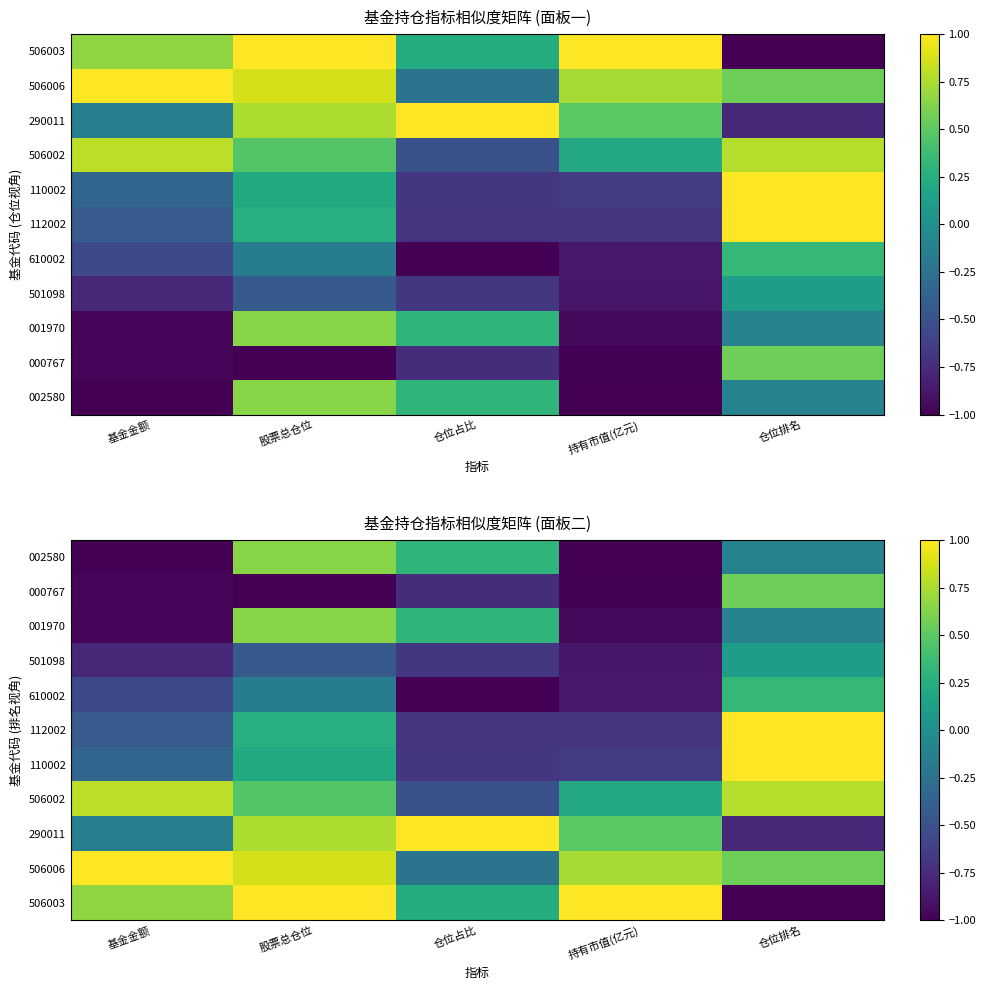

What is the difference between the maximum and minimum values in the 610002 series?

1.3